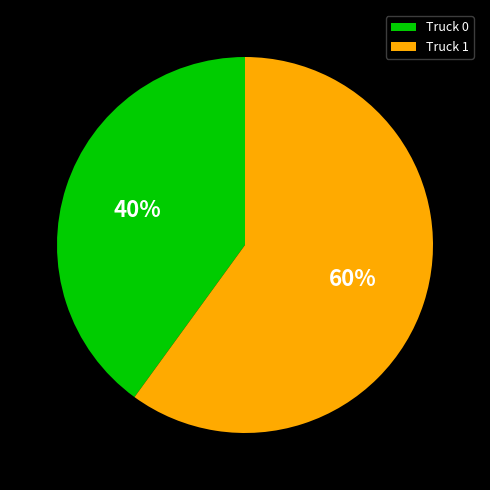

True or false: Truck 1 accounts for 49% of the total.

False